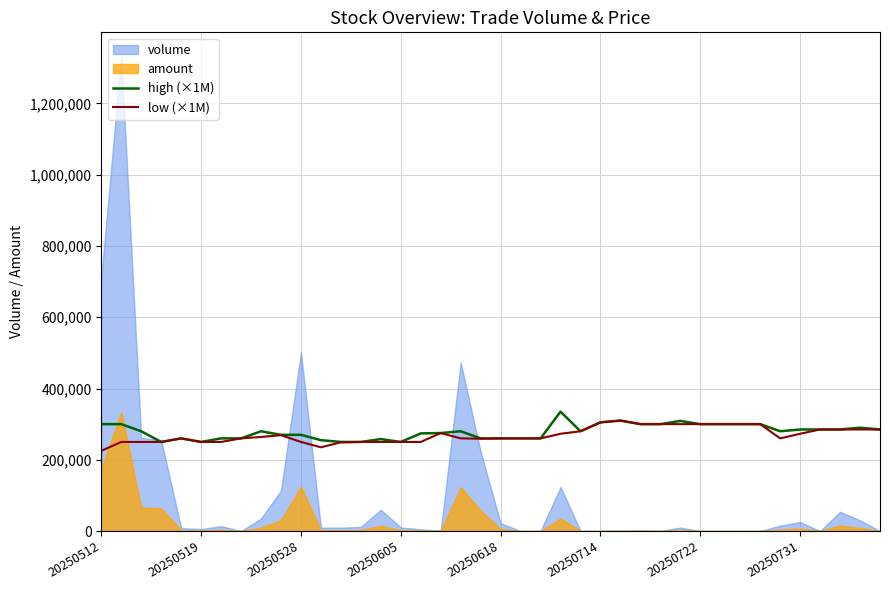

Is it true that low (×1M) equals 121930 at 20250722?

False